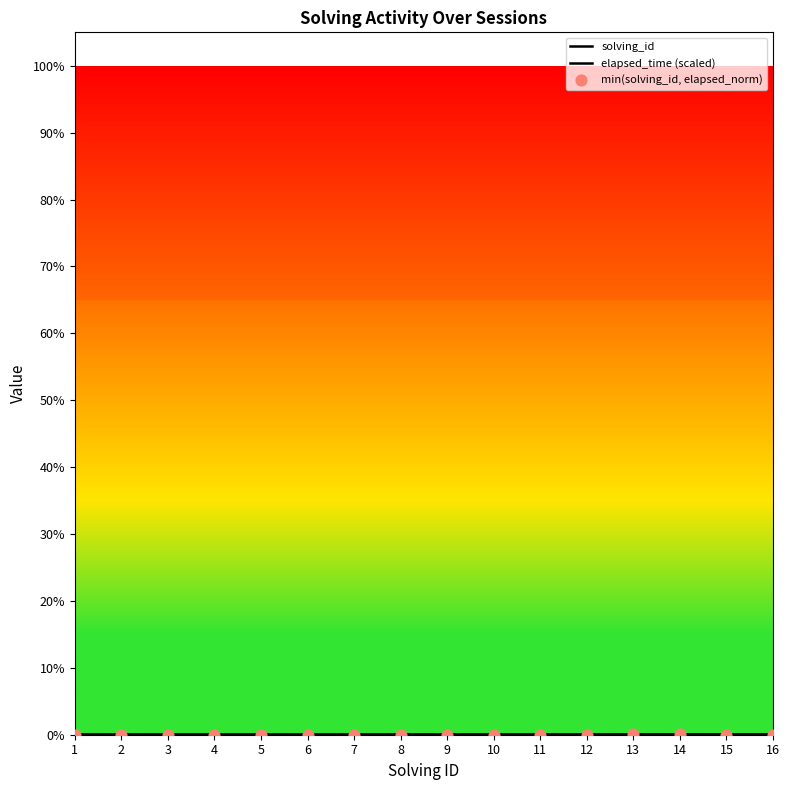

Which series has the largest Y range (max minus min)?

solving_id